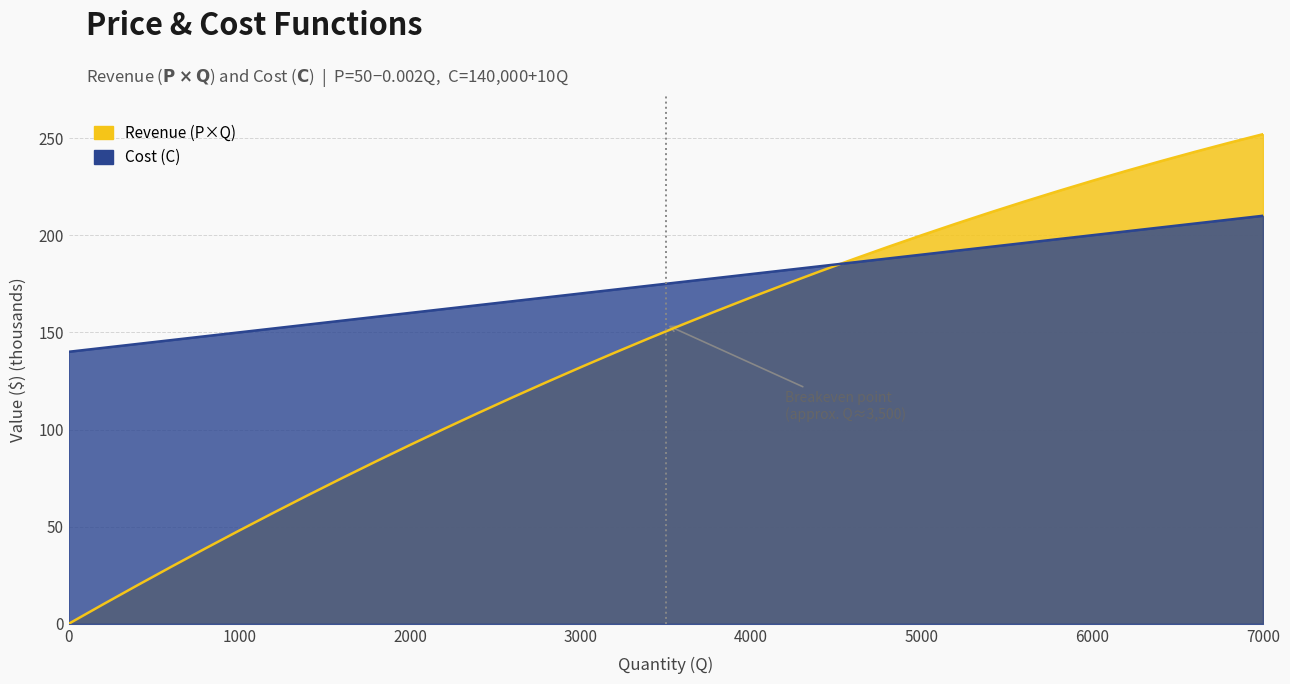

List the series in order of their overall mean, highest first.

quantity, revenue